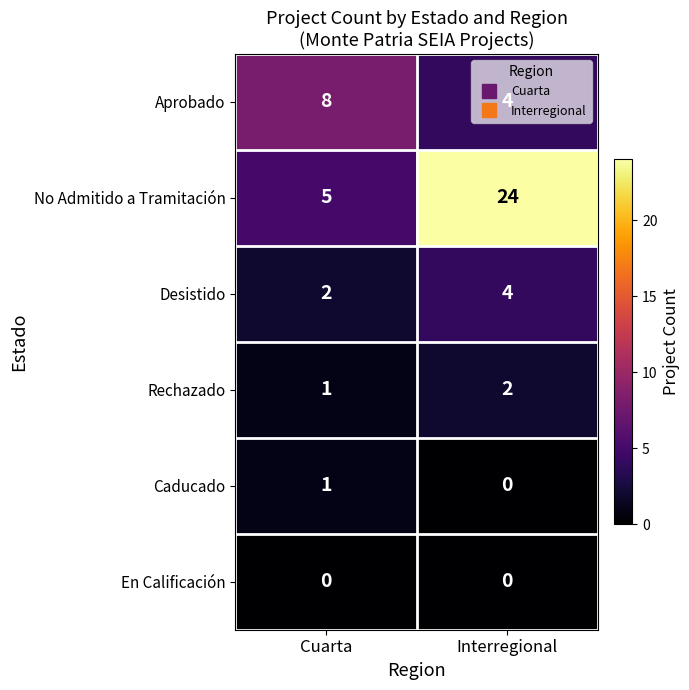

Count the number of data series in this chart.

6